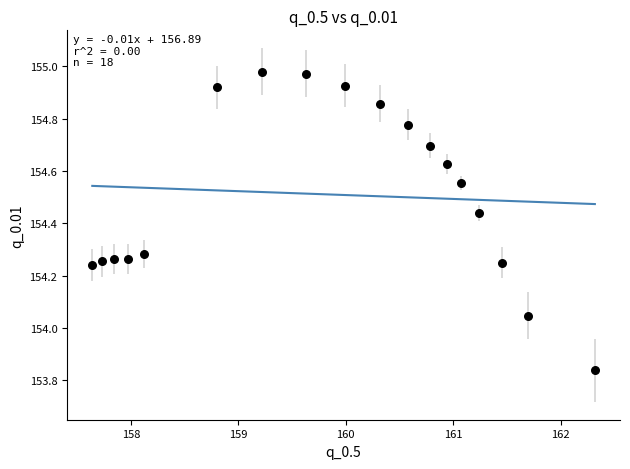

What is the range of X values (max minus min)?

4.7